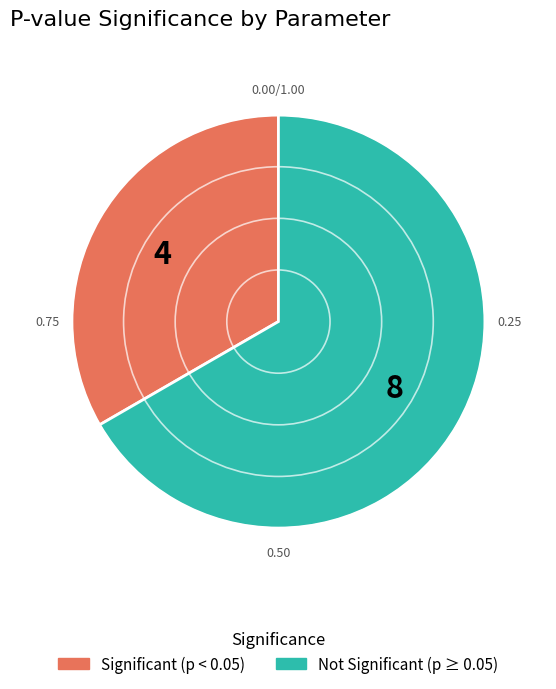

Does any single category account for the majority?

Yes